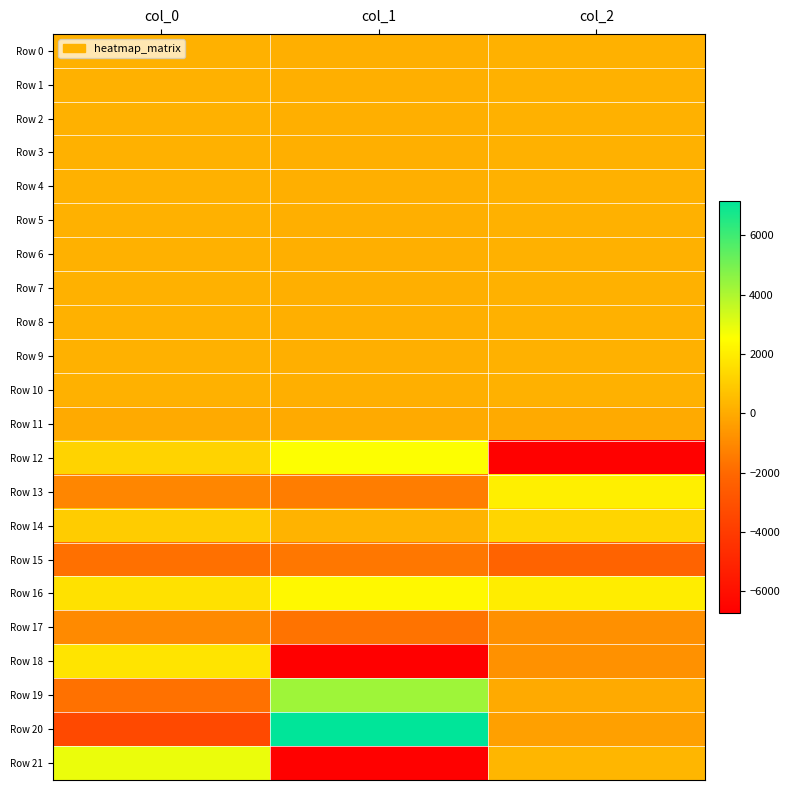

What is the spread (max minus min) of values at col_0?

6311.9